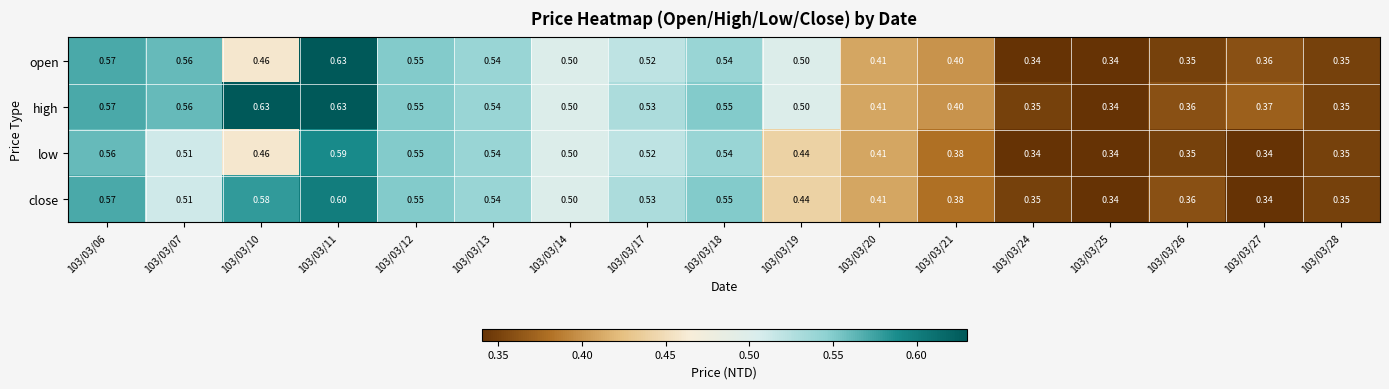

Is the value of close at 103/03/13 greater than the value of low at 103/03/11?

No